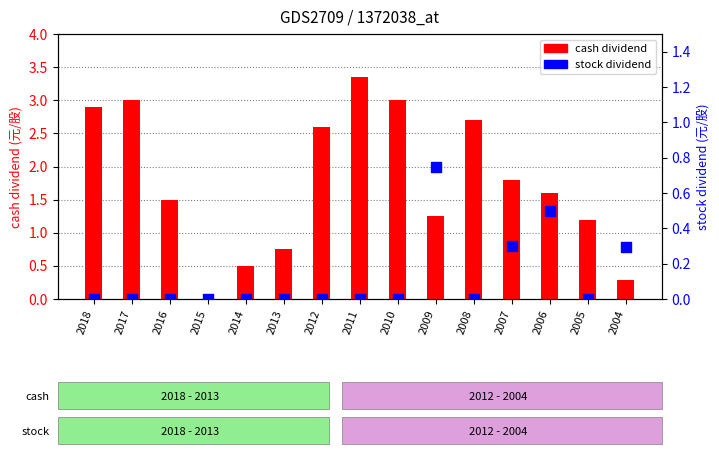

Is the value of cash dividend at 2010 greater than the value of stock dividend at 2006?

Yes